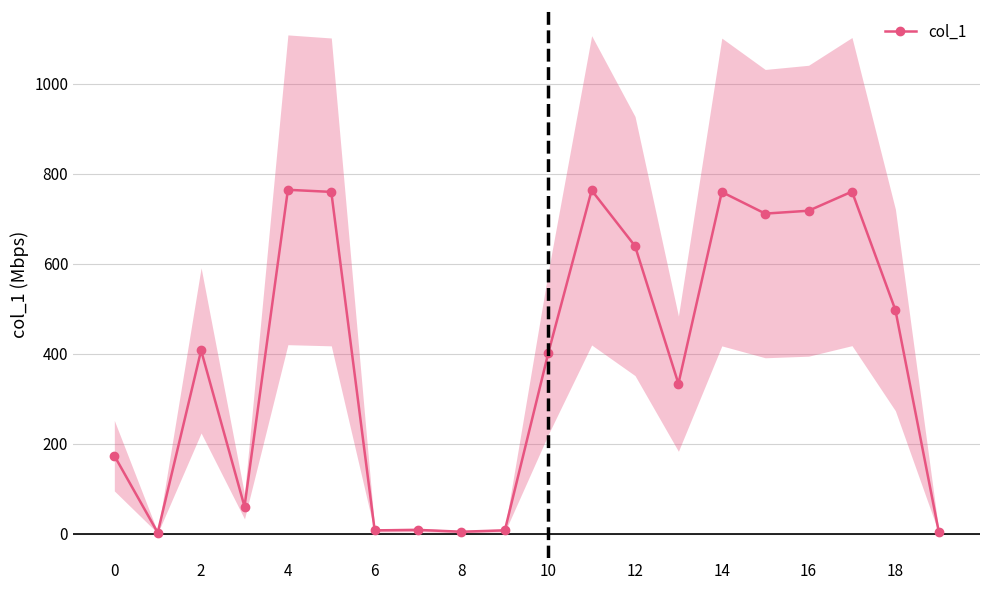

Is it true that the value at 19 is 8.7?

False